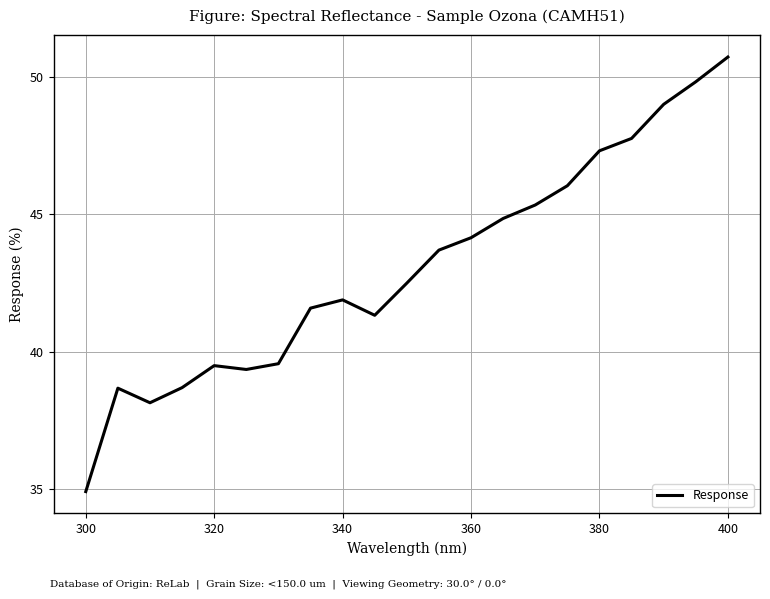

What is the greatest value displayed?

50.7